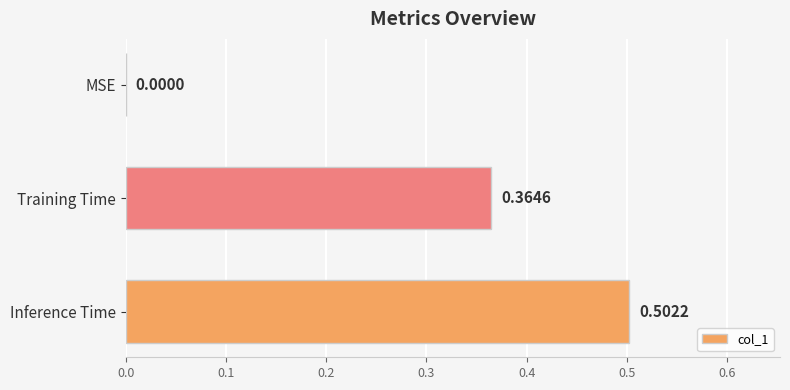

What is the change in value from MSE to Inference Time?

+0.5